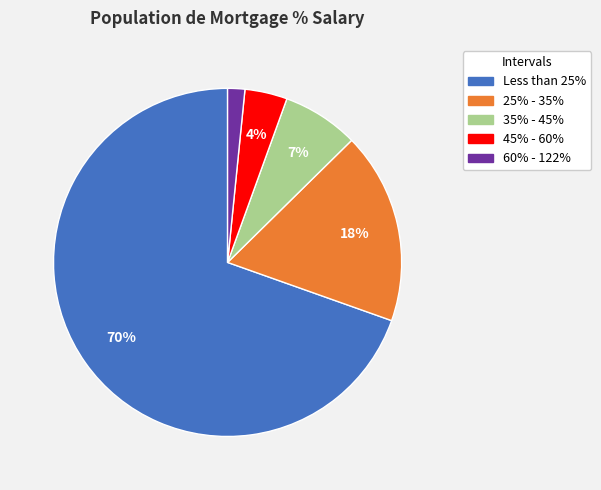

Combined, do 35% - 45% and Less than 25% account for over 50%?

Yes